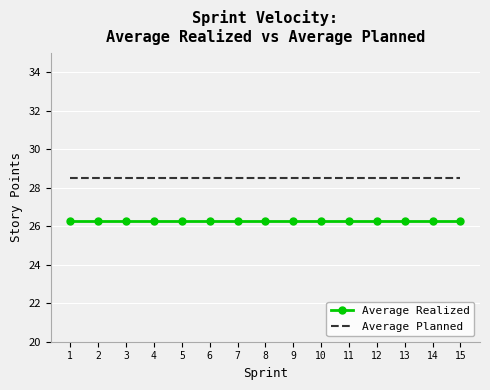

The value of Average Realized at 9 is 26.3. True or false?

True